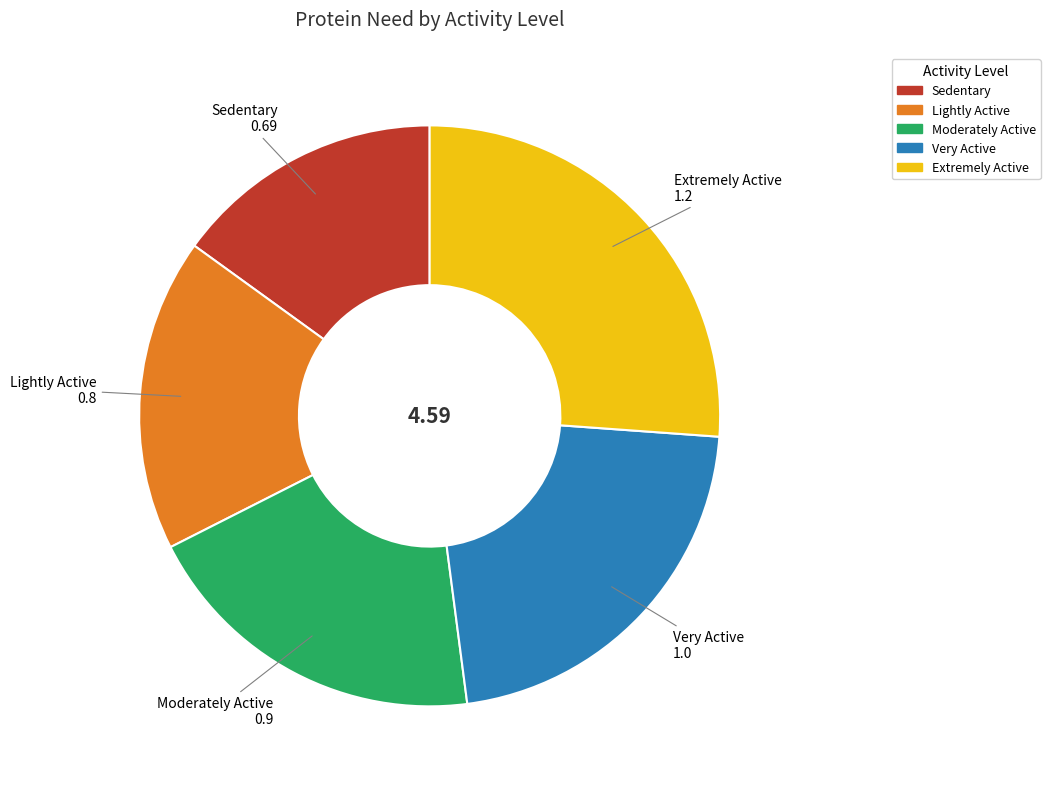

Is there a majority slice in this chart?

No